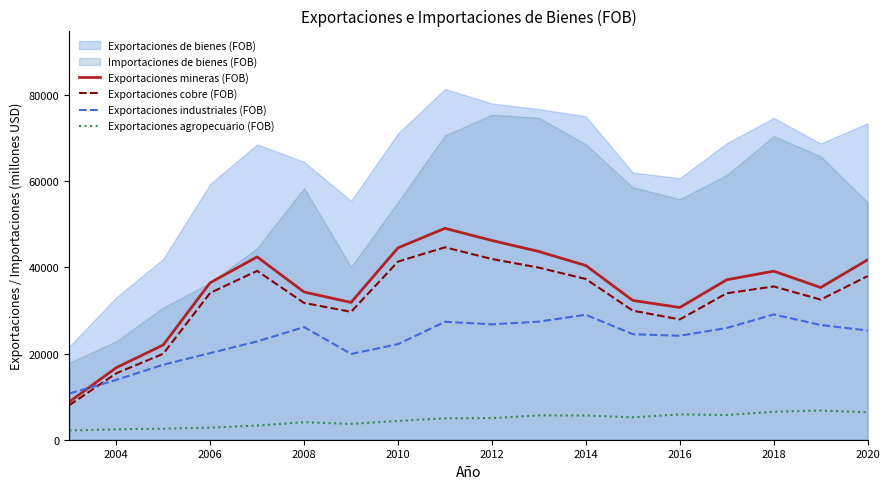

The value of Exportaciones industriales (FOB) at 2018 is 29092. True or false?

True